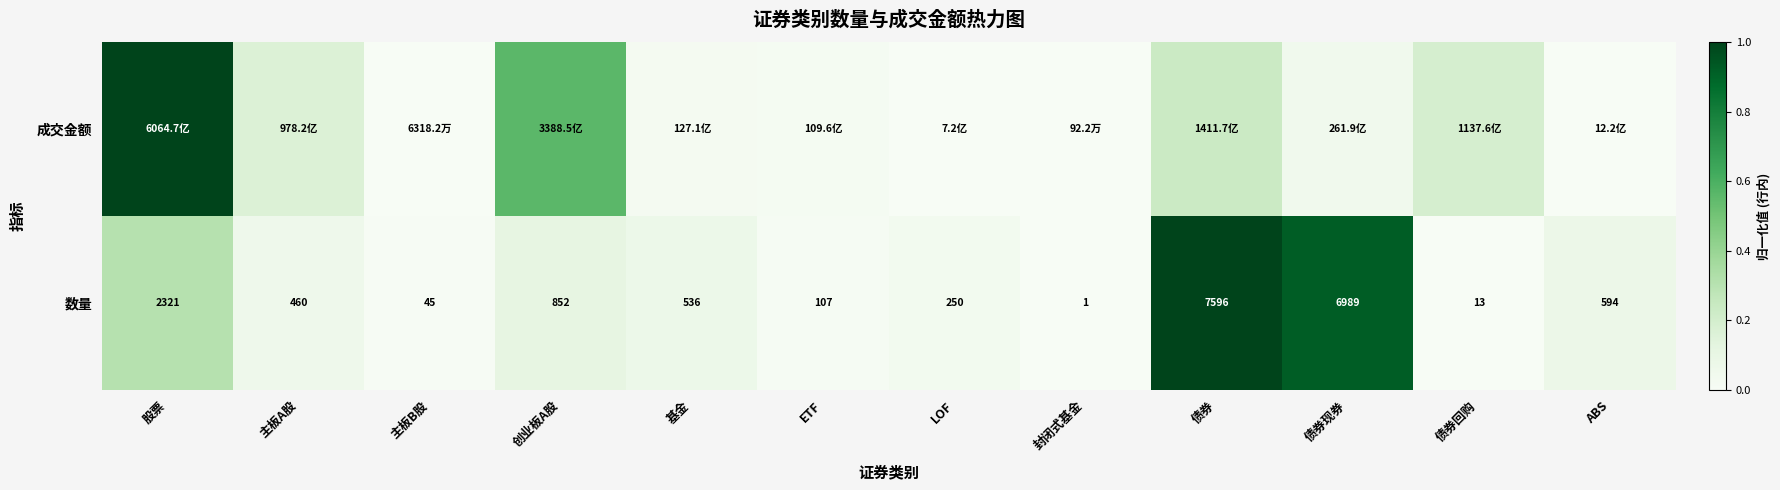

Where is 数量 nearest to the value 3798?

股票